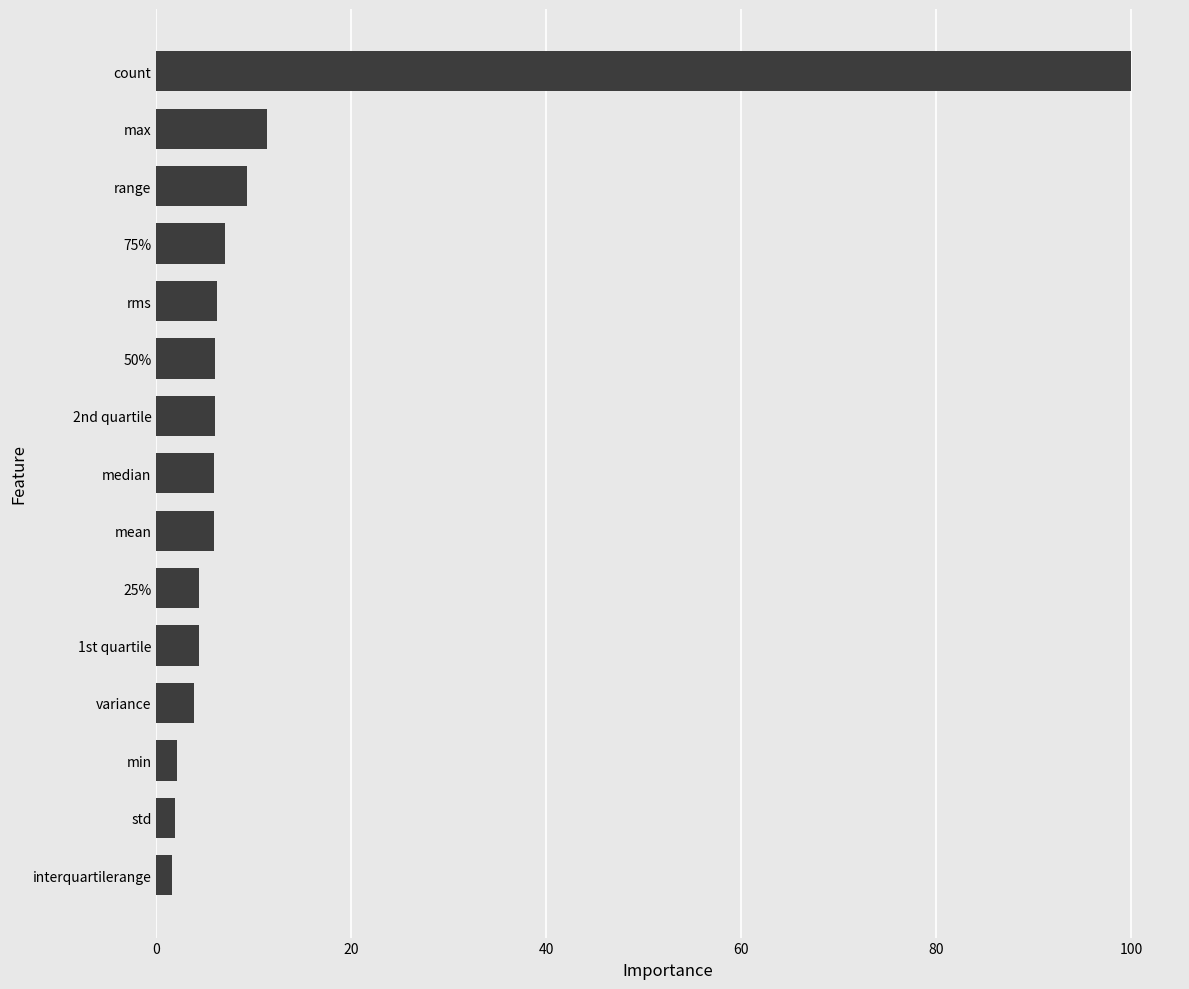

The value at 75% is 12.3. True or false?

False